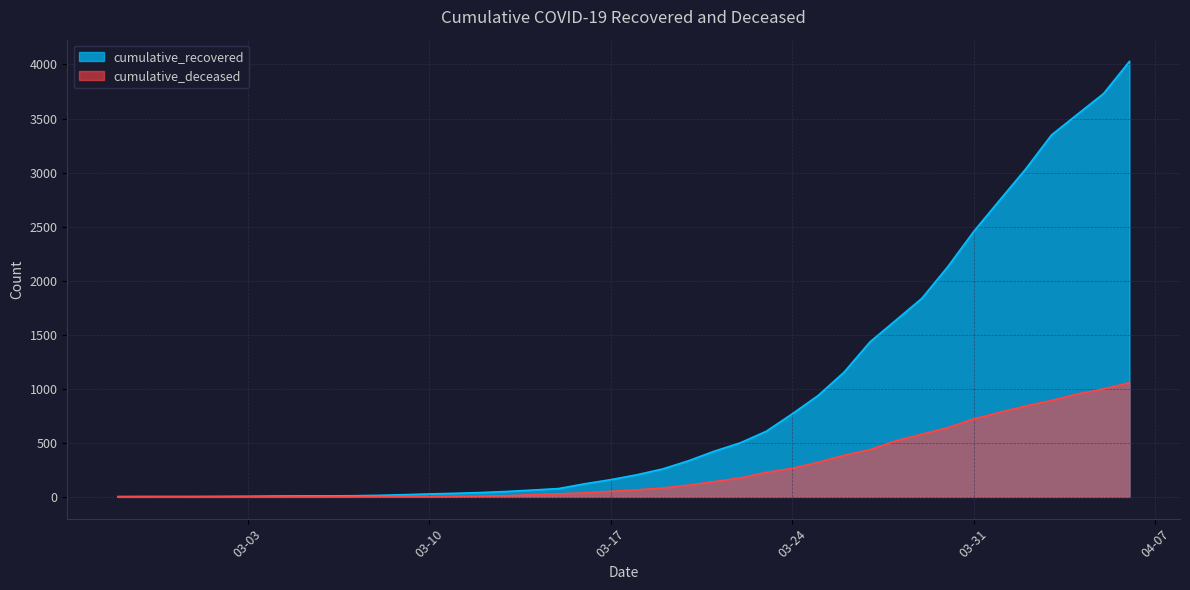

Is the value of cumulative_recovered at 2020-03-14 greater than the value of cumulative_deceased at 2020-02-27?

Yes